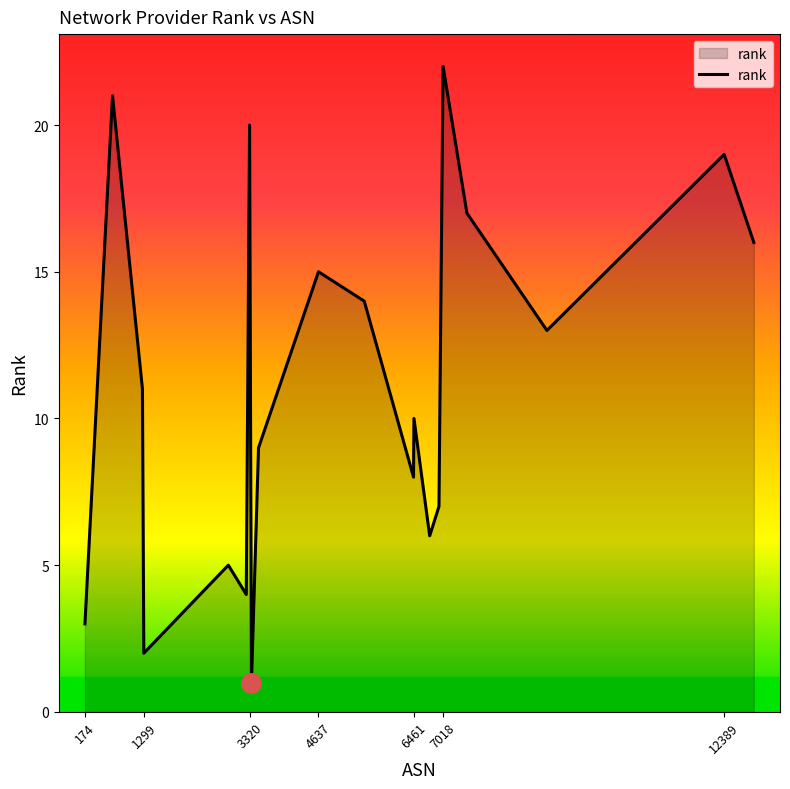

What is the maximum value shown in the chart?

22